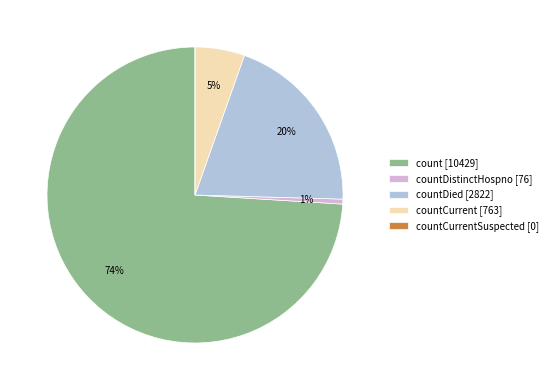

What is the majority slice?

count [10429]